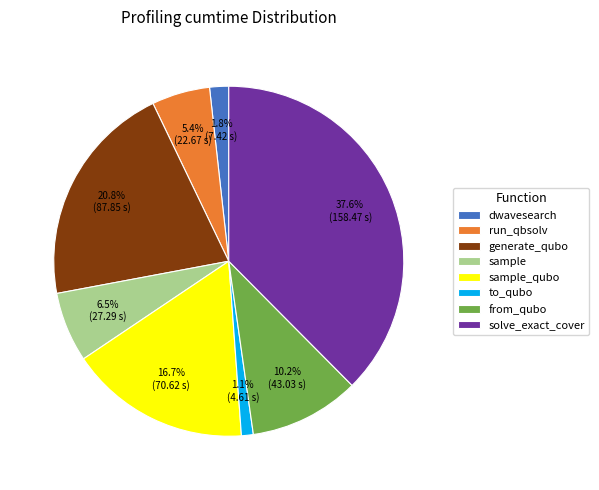

Is there any slice that represents more than half of the pie?

No